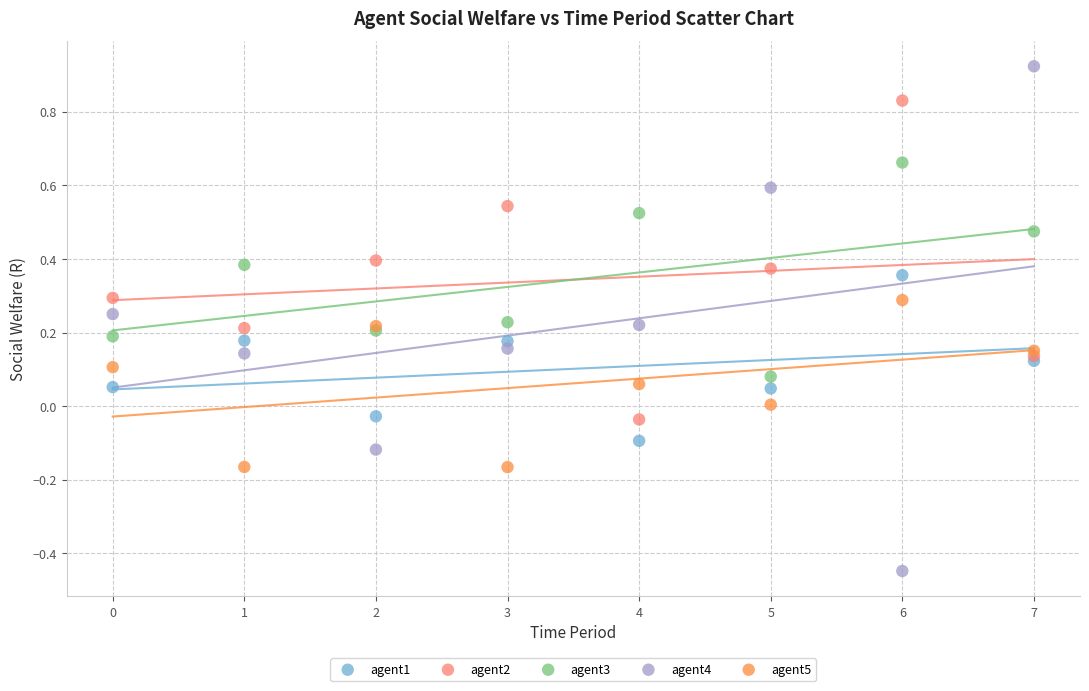

Which series reaches the minimum Y coordinate?

agent4